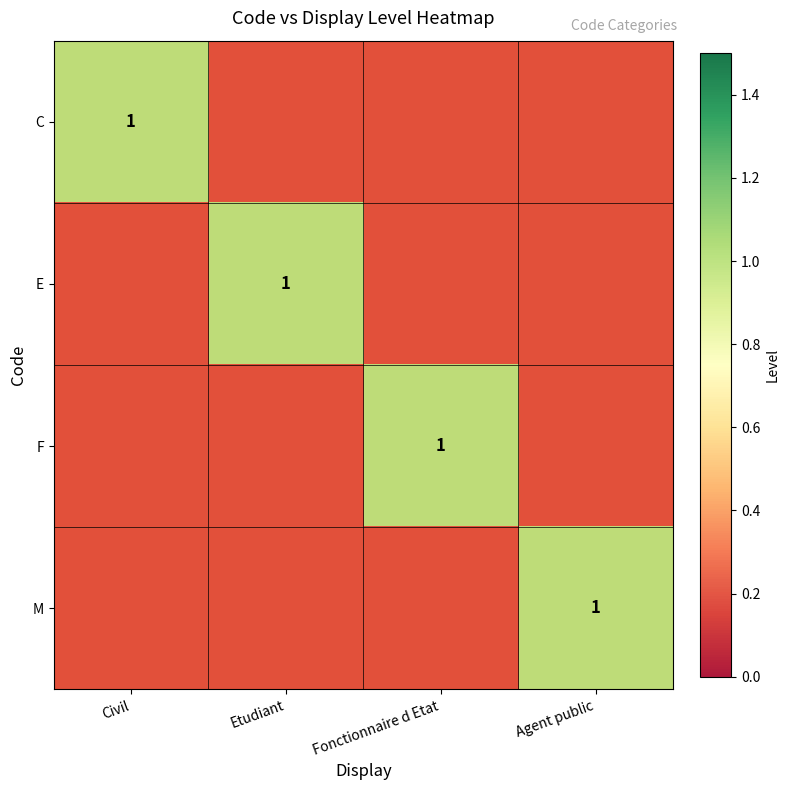

Which category has the lowest value in the M series?

Civil